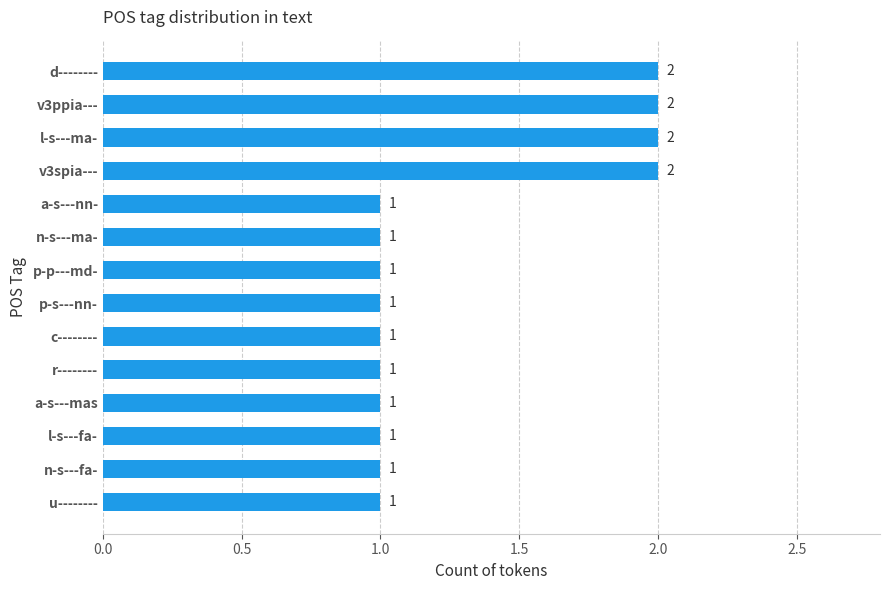

Count the values in the range 1 to 2.

14